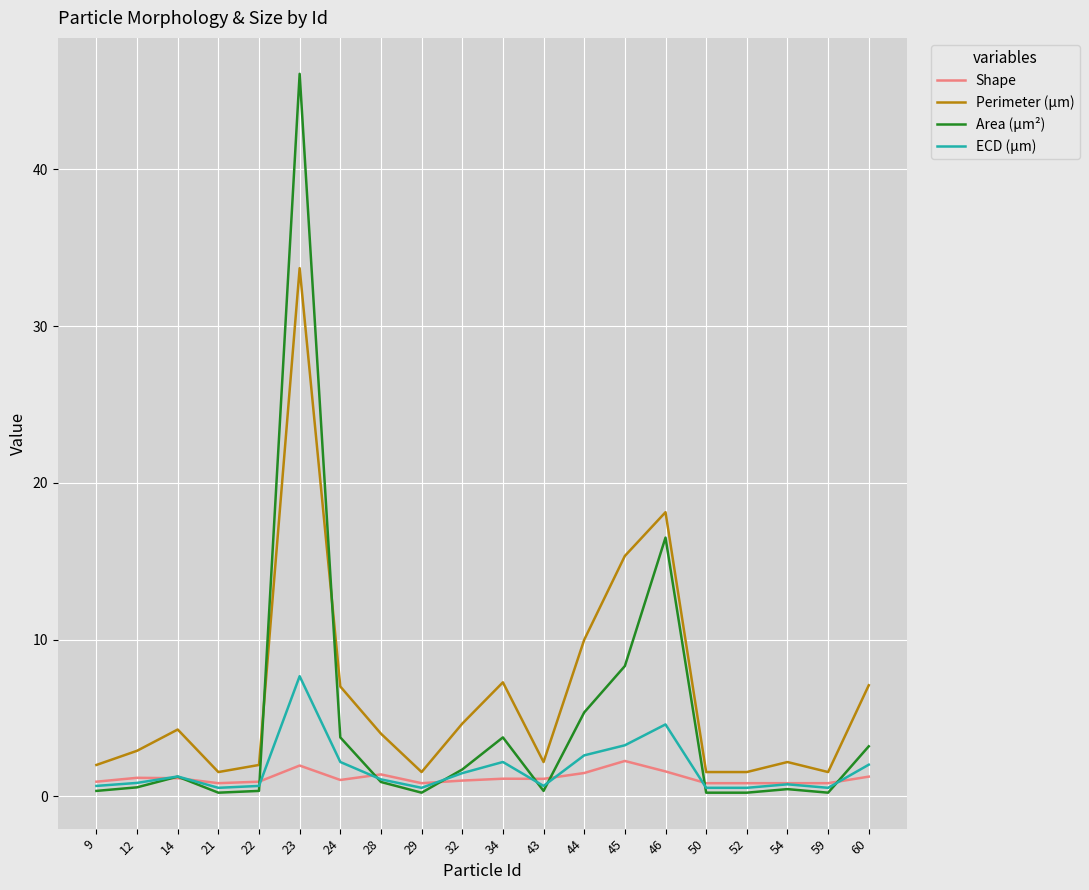

The ECD (μm) series shows 0.5 at 59. True or false?

True